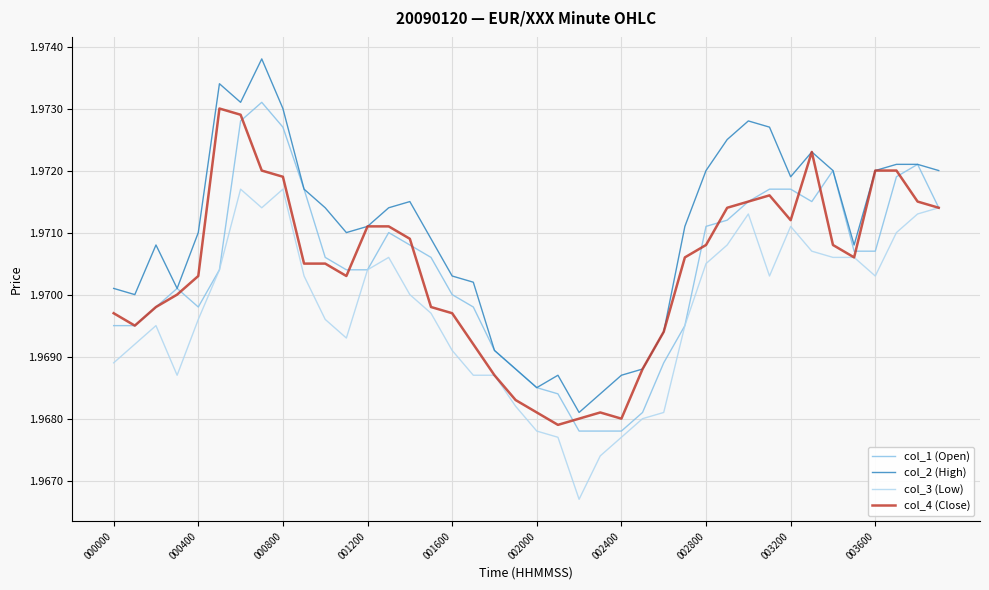

Which series has the largest total across all categories?

col_2 (High)